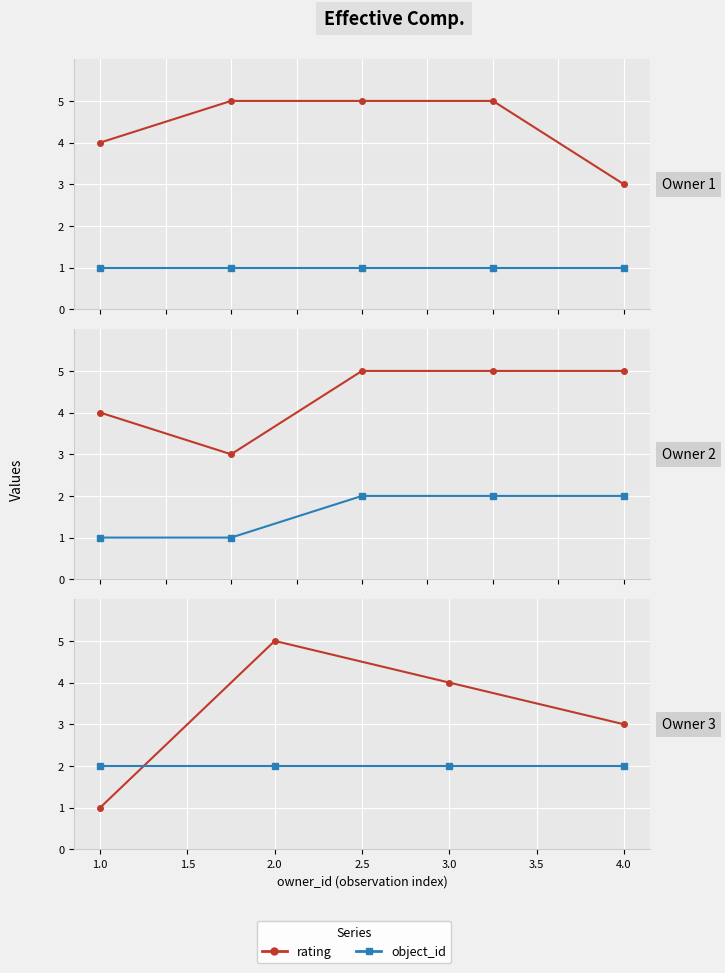

Is the value of rating at 3.0 greater than the value of object_id at 2.0?

Yes